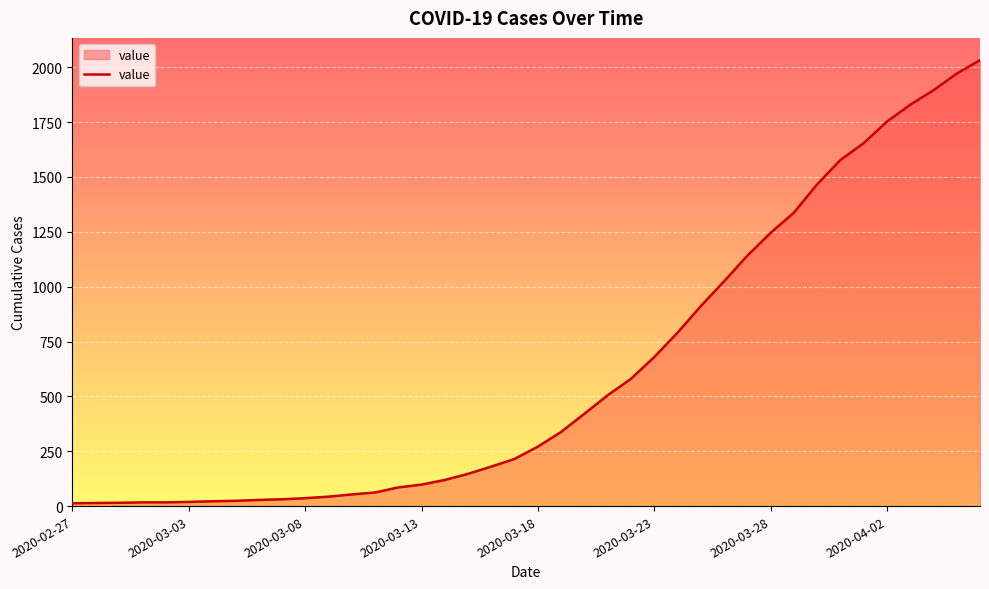

What is the difference between the maximum and minimum values?

2019